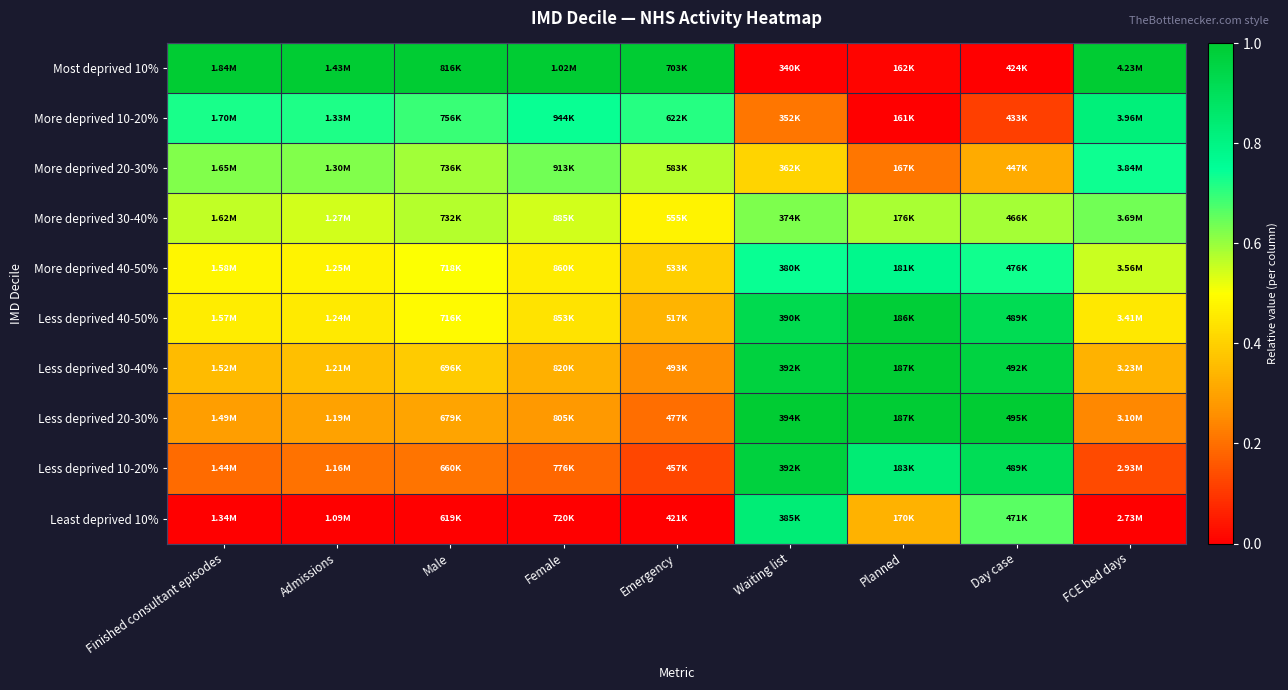

At how many categories does at least one series exceed 0?

9